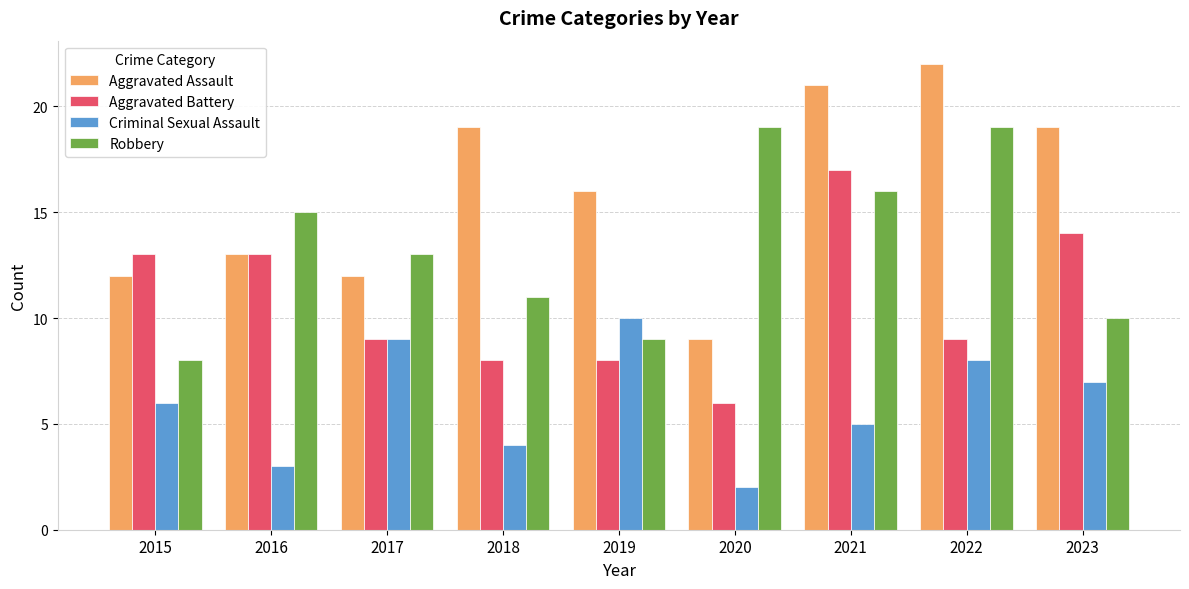

Reading right to left, what are all the values shown in this chart?

Aggravated Assault: 19	22	21	9	16	19	12	13	12
Aggravated Battery: 14	9	17	6	8	8	9	13	13
Criminal Sexual Assault: 7	8	5	2	10	4	9	3	6
Robbery: 10	19	16	19	9	11	13	15	8